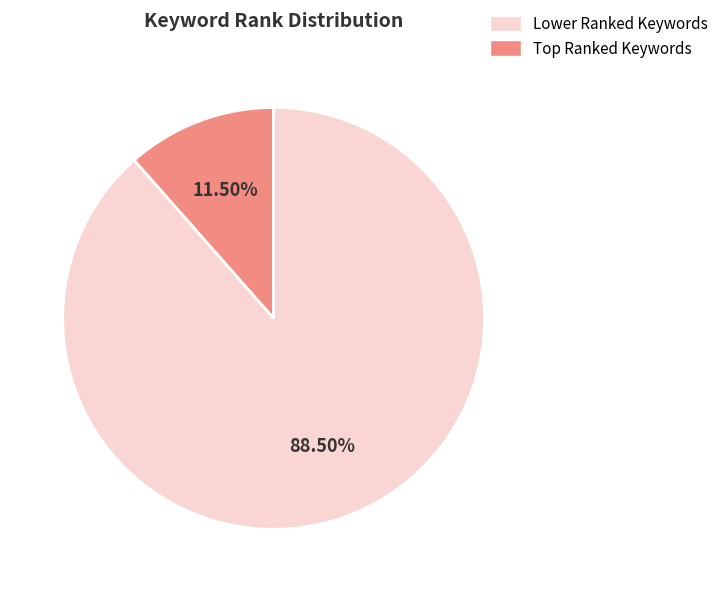

Is there a majority slice in this chart?

Yes